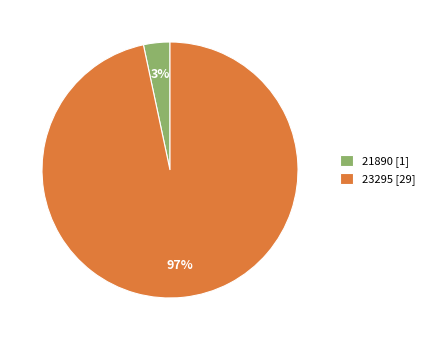

To the nearest percent, what portion does 23295 represent?

97%